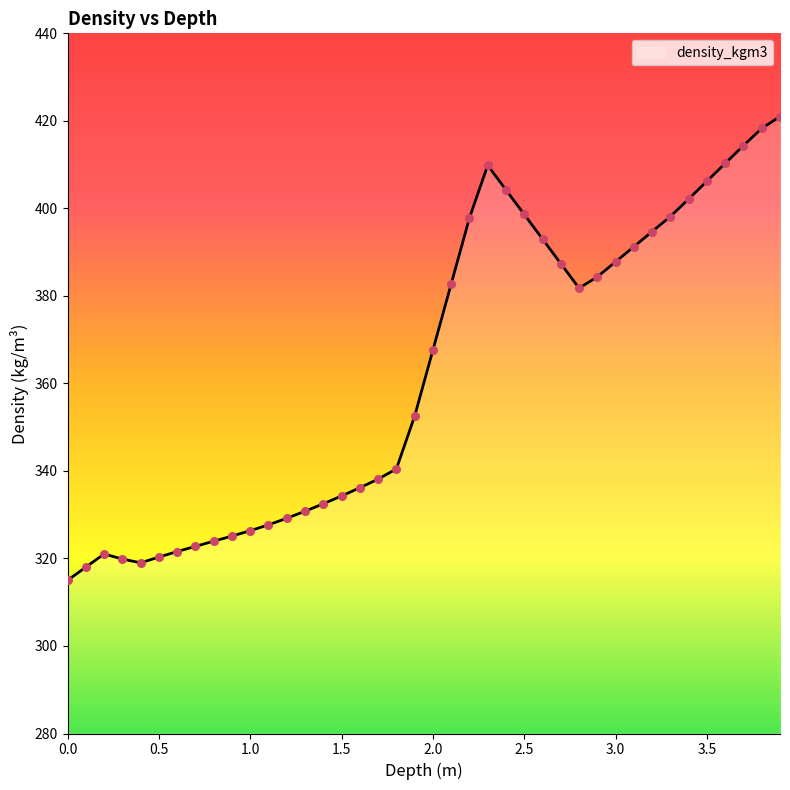

What is the difference between the maximum and minimum values?

106.0